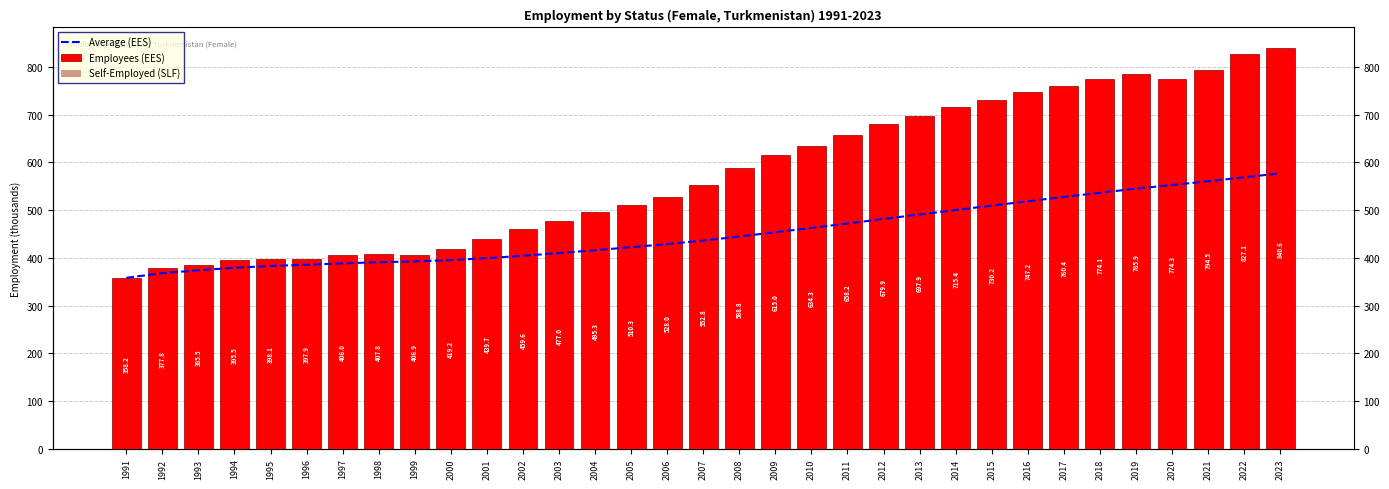

Which series has the largest range (max minus min)?

Employees (EES)